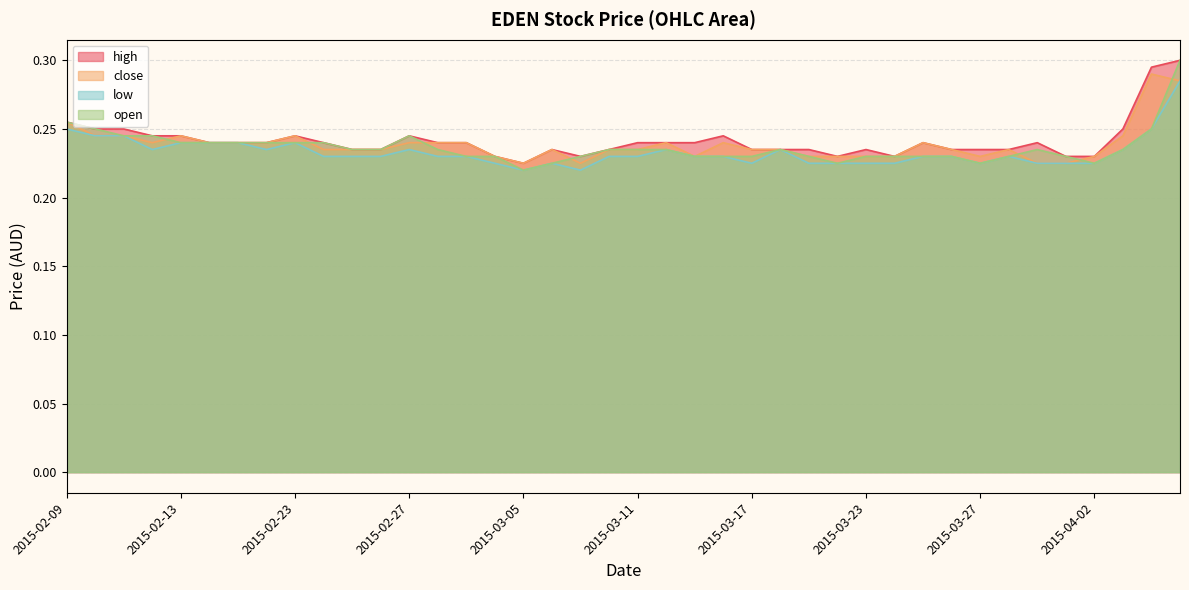

What is the total value across all series at 2015-03-25?

0.9